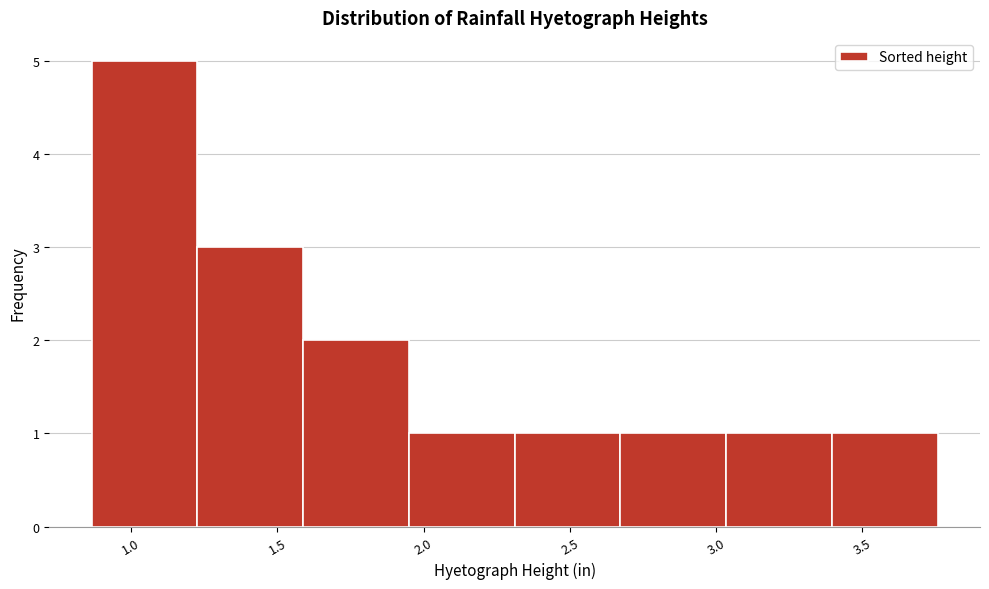

Reading left to right, transcribe this chart: for each bar, give the range it covers on the x-axis and its height. Neither the bar edges nor the heights are printed on the chart, so give them approximately, as read against the axes.

0.85 to 1.25: 5
1.25 to 1.60: 3
1.60 to 1.95: 2
1.95 to 2.30: 1
2.30 to 2.65: 1
2.65 to 3.05: 1
3.05 to 3.40: 1
3.40 to 3.75: 1